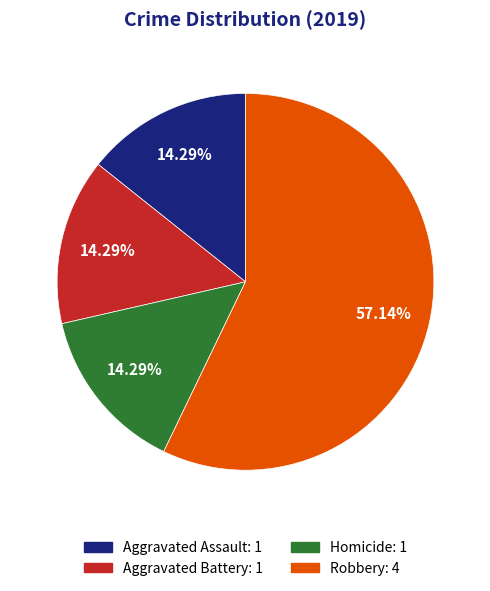

Is there a majority slice in this chart?

Yes